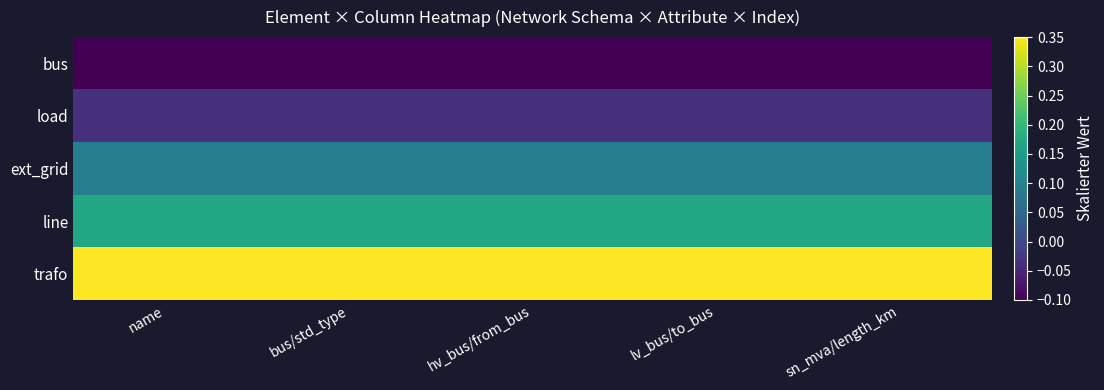

At which category is the sum across all series the highest?

name